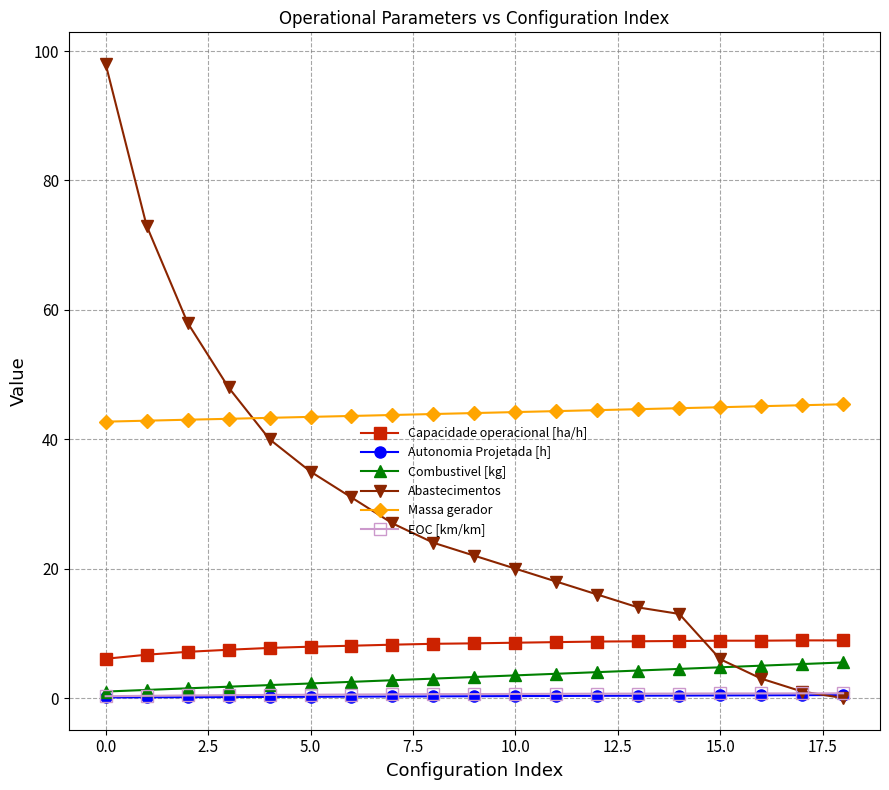

Which series has the largest range (max minus min)?

Abastecimentos